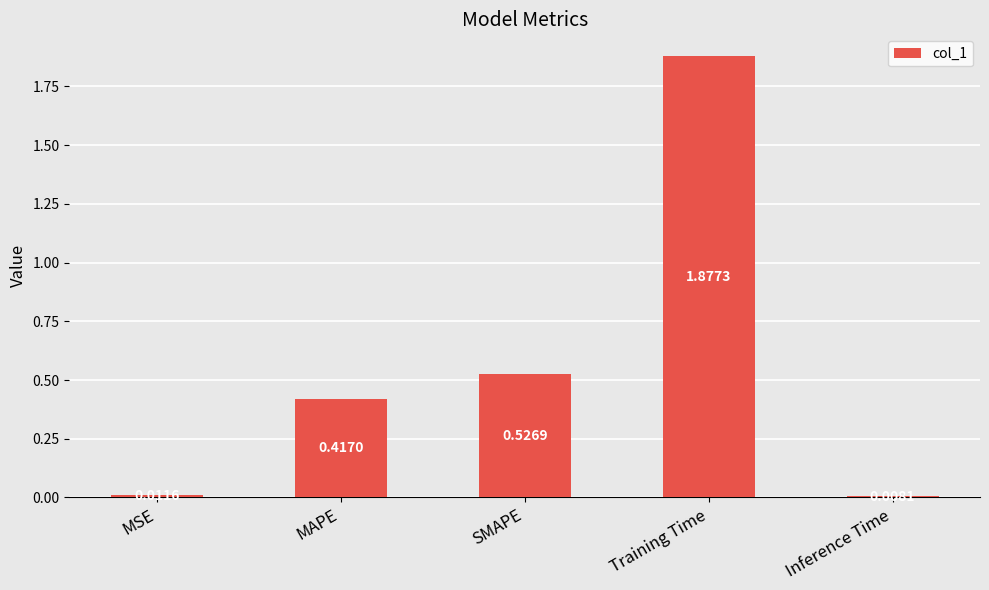

At which category does the chart reach its peak across all series?

Training Time